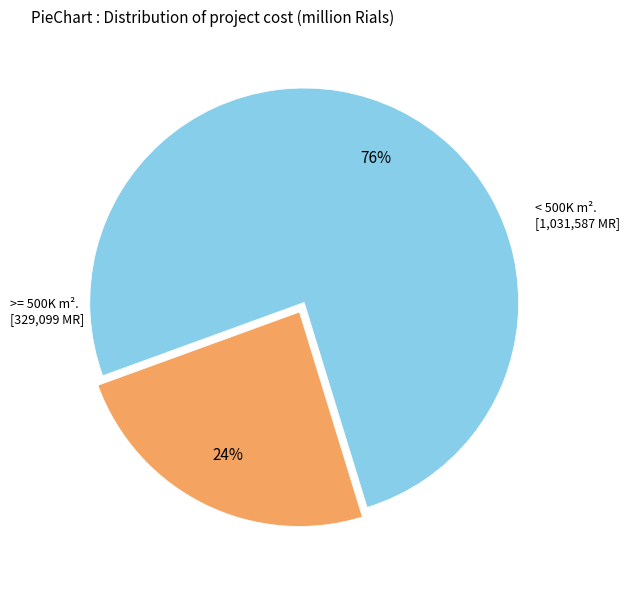

To the nearest percent, what is the difference between the largest and smallest slice percentages?

52%